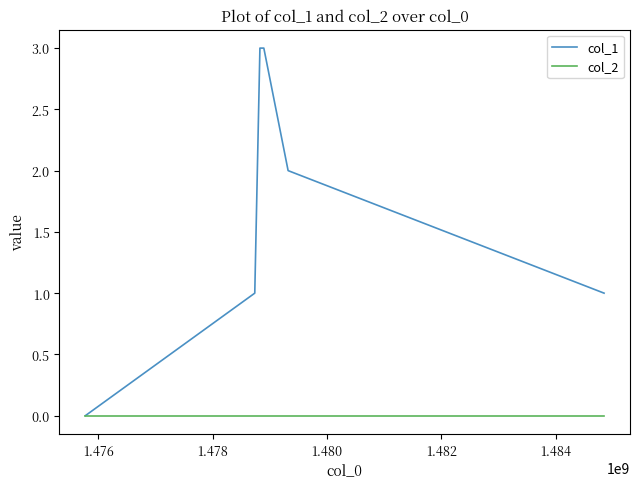

What are all the series names shown in the legend?

col_1, col_2